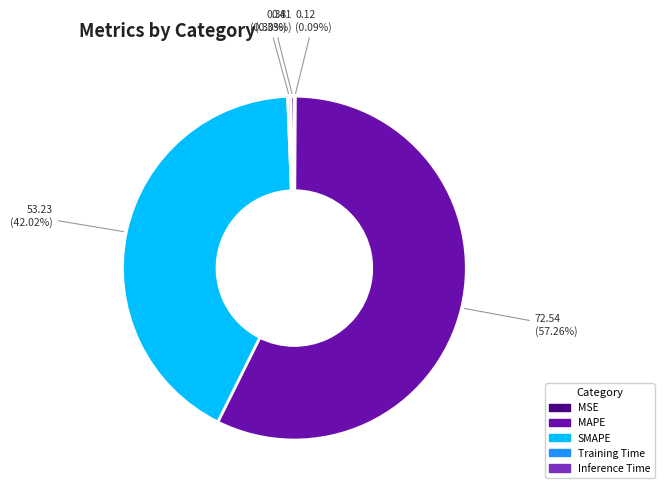

What is the largest slice in the pie chart?

MAPE